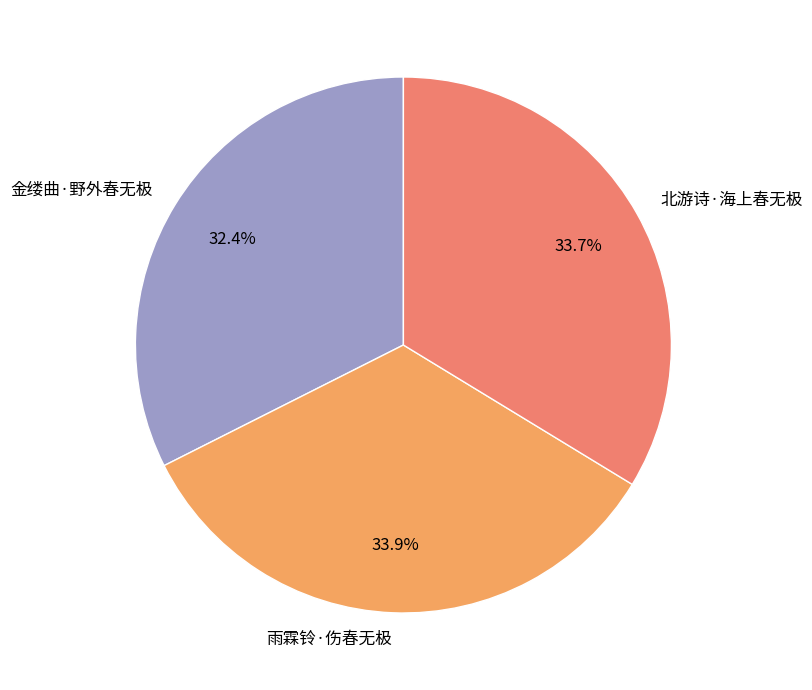

What percentage is the 金缕曲·野外春无极 slice, to the nearest percent?

32%